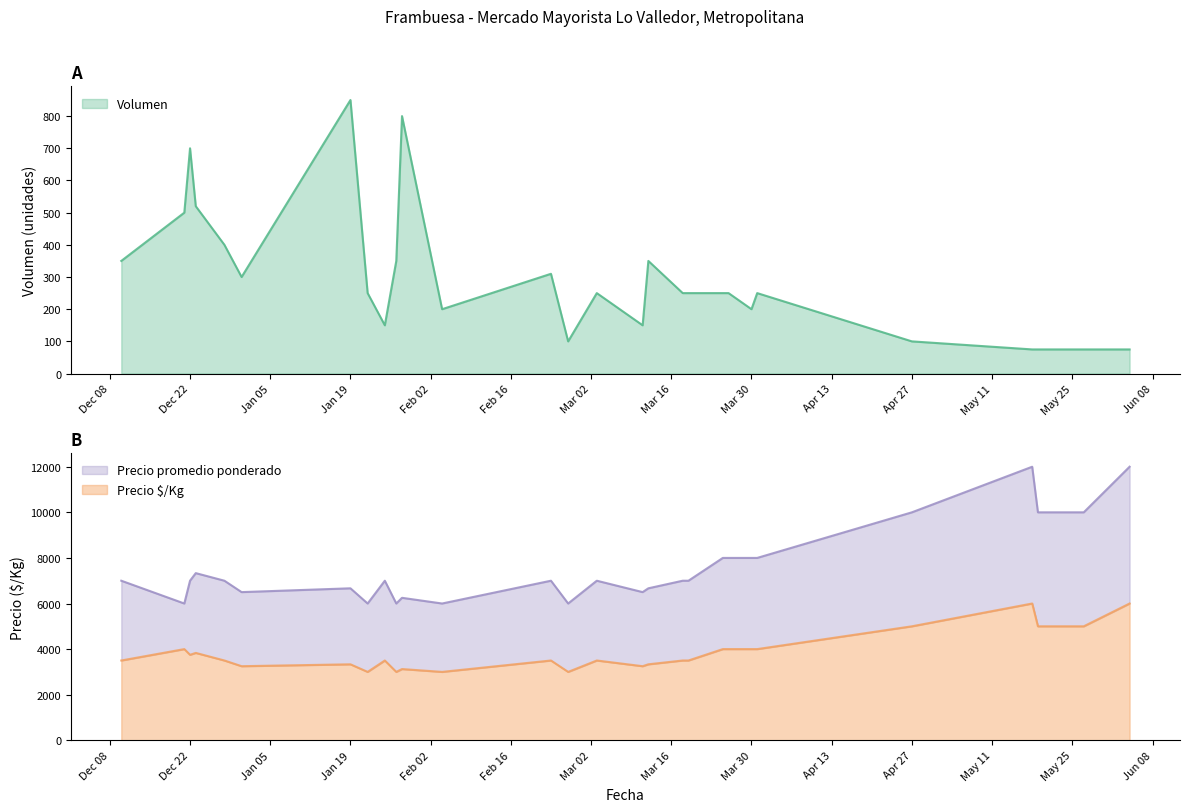

Read the Precio promedio ponderado value at 2021-03-26, to the nearest 50.

8000